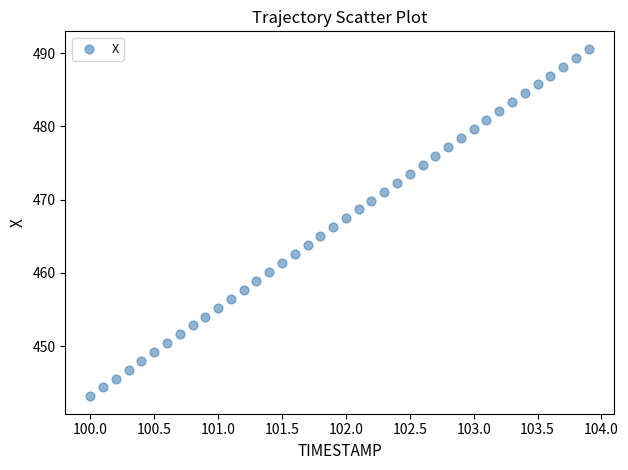

What is the range of X values (max minus min)?

3.9